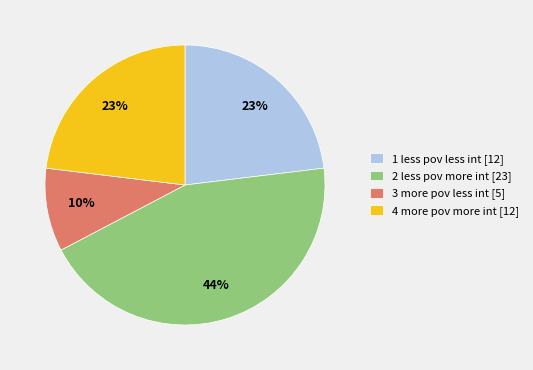

Which has a higher value, 4 more pov more int or 3 more pov less int?

4 more pov more int